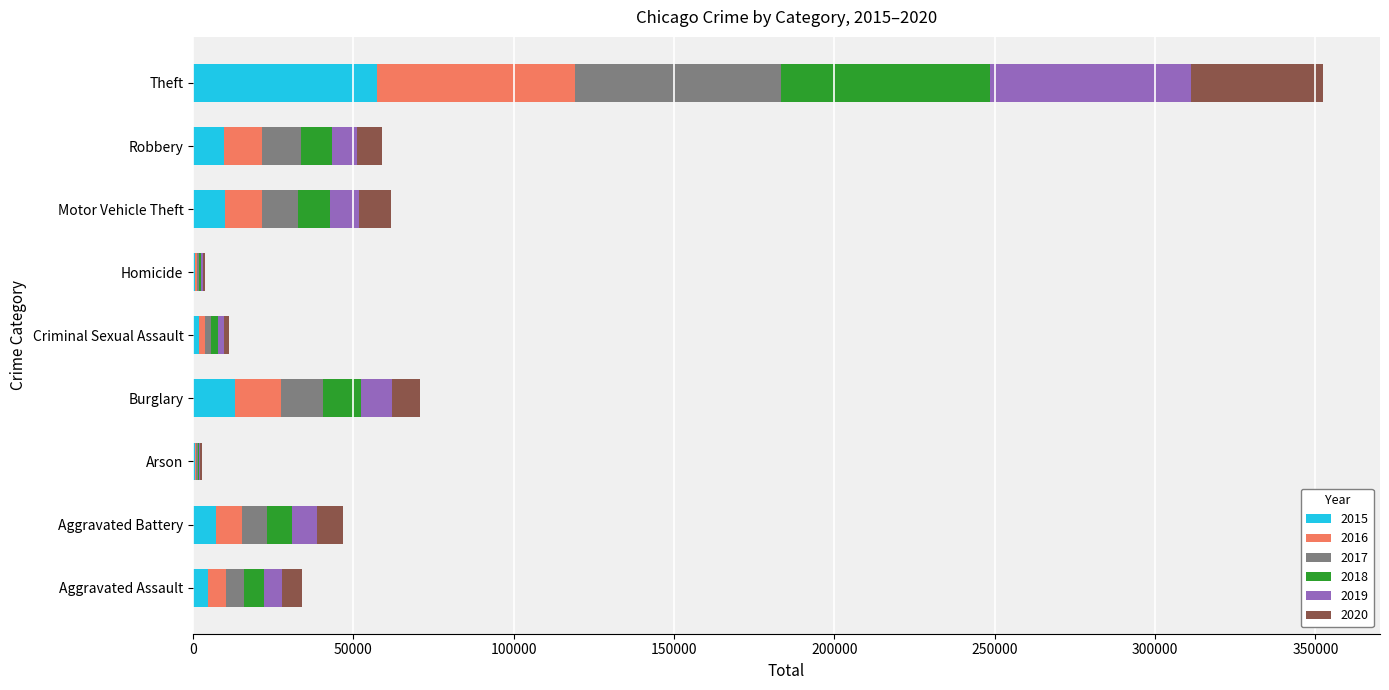

What is the total value across all series at Burglary?

70618